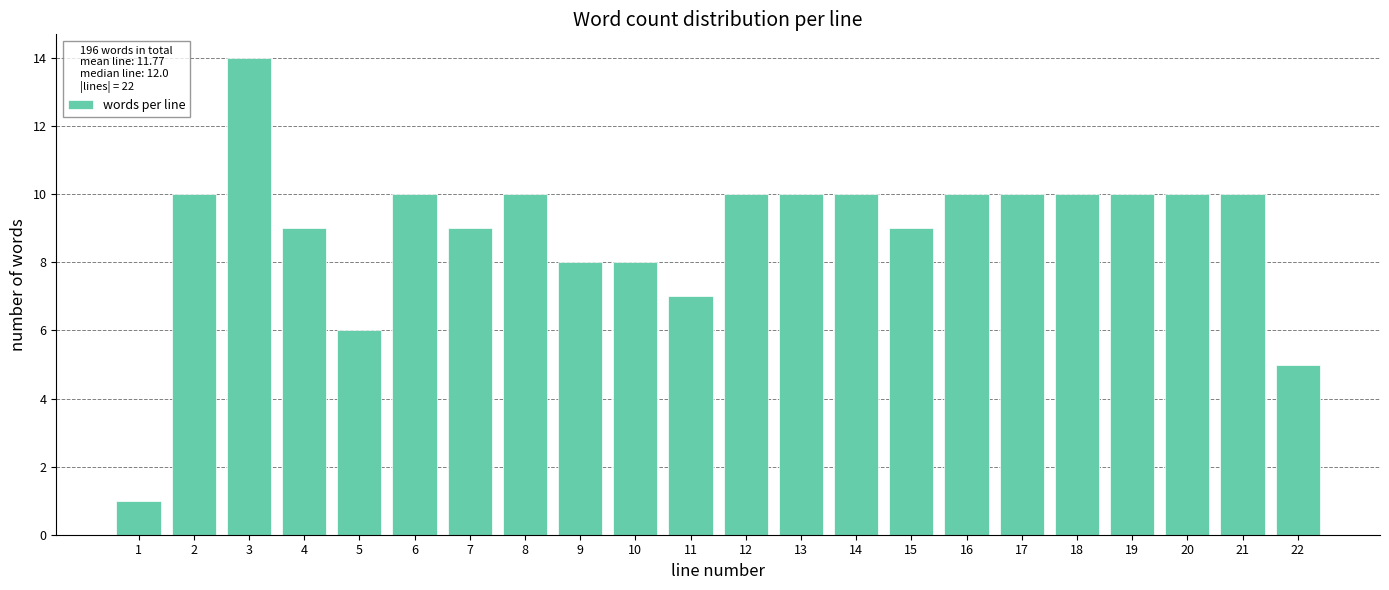

Reading left to right, extract all data points from this chart.

1=1	2=10	3=14	4=9	5=6	6=10	7=9	8=10	9=8	10=8	11=7	12=10	13=10	14=10	15=9	16=10	17=10	18=10	19=10	20=10	21=10	22=5